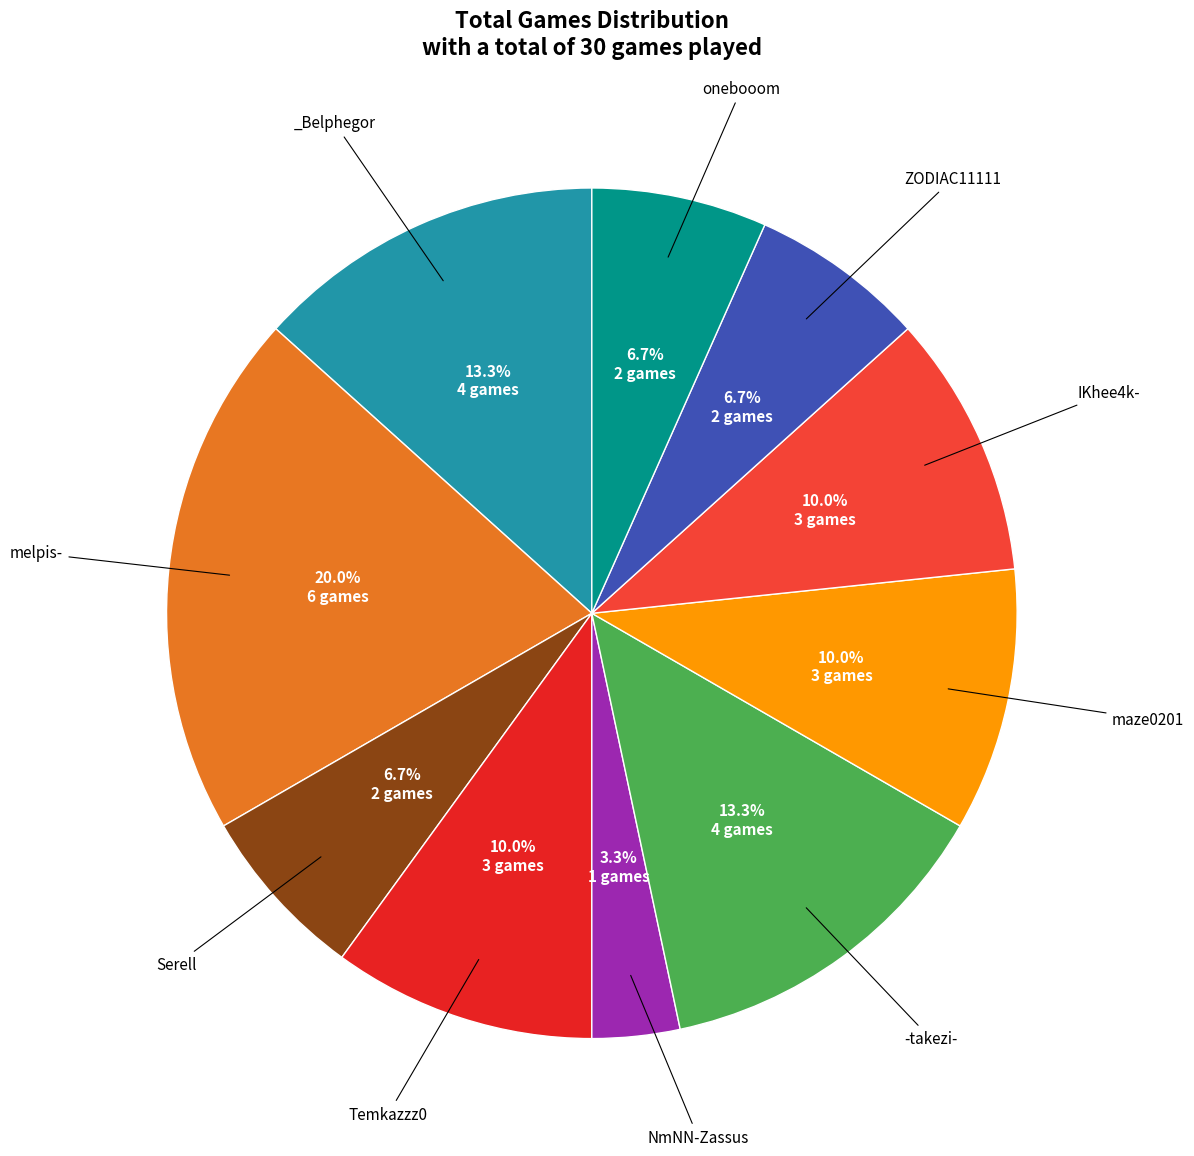

Is there a majority slice in this chart?

No